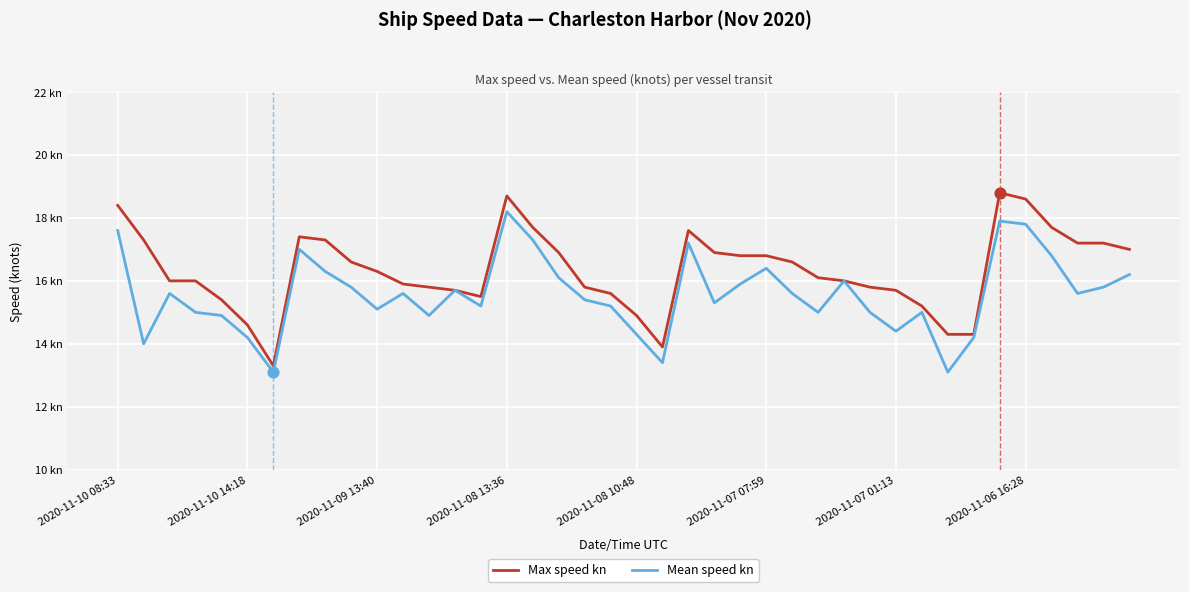

At how many categories does at least one series exceed 13?

40